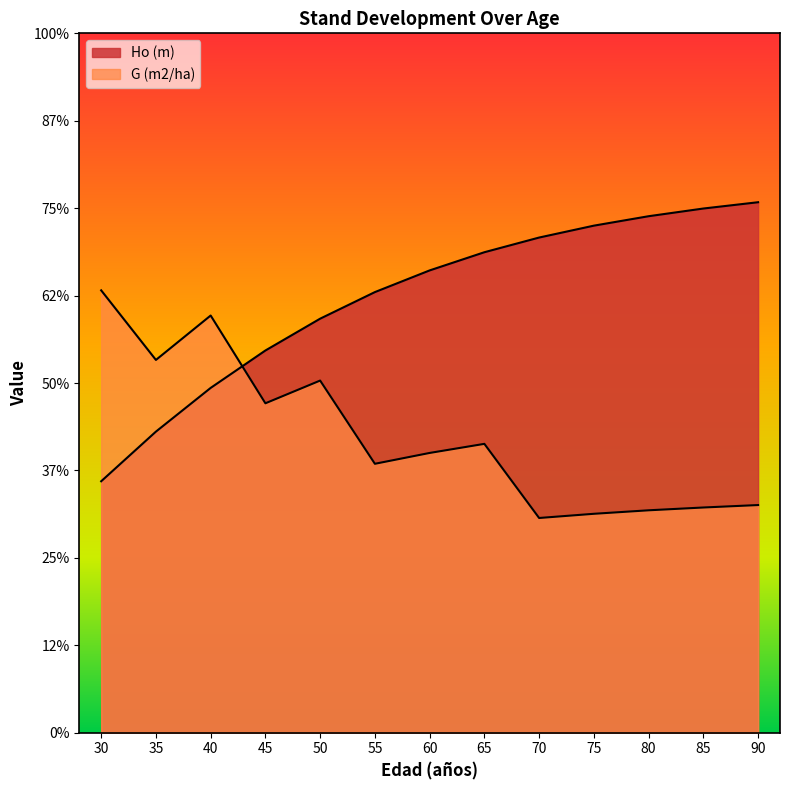

Which series changed the most between 85 and 90?

Ho (m)